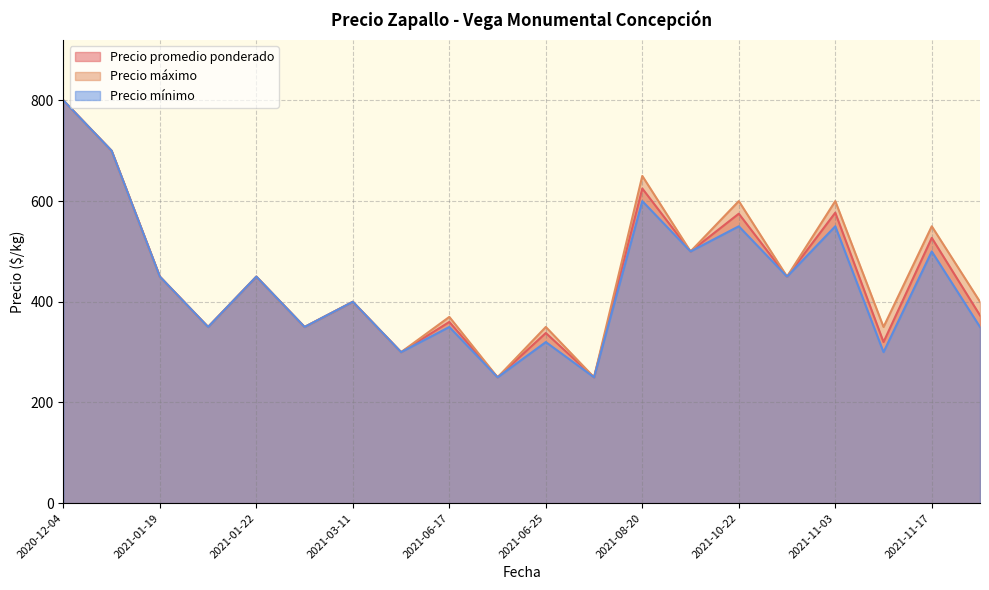

Read the Precio mínimo value at 2021-06-25, to the nearest 100.

300